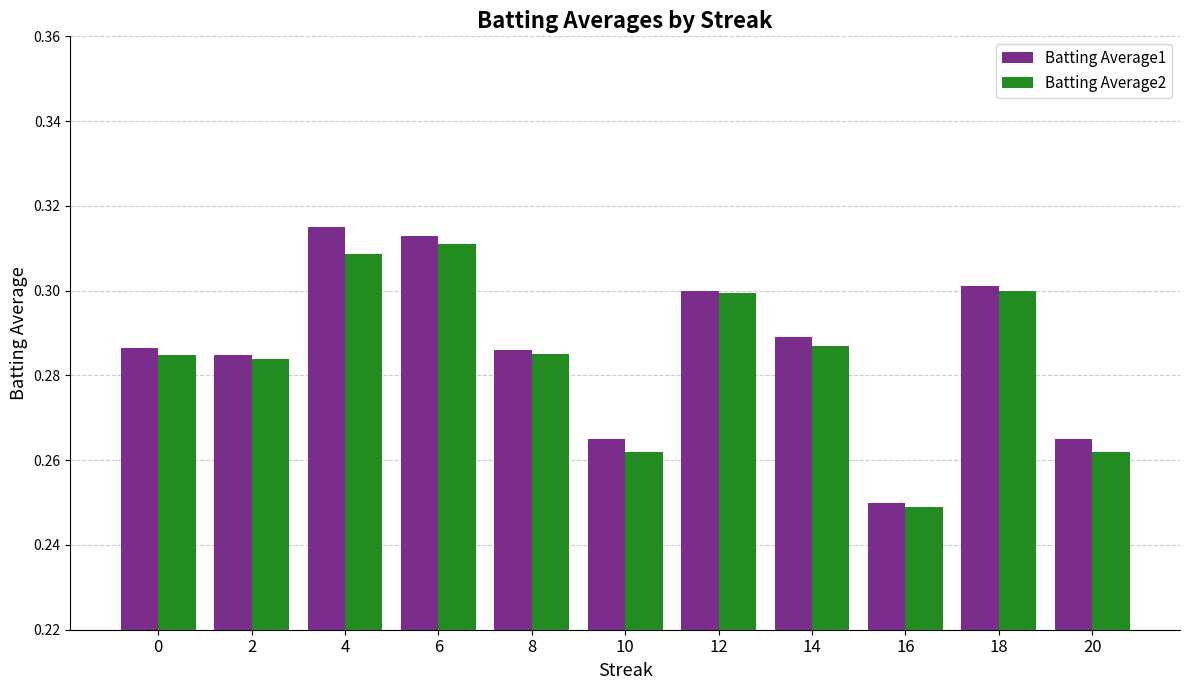

At how many categories does at least one series exceed 0?

11